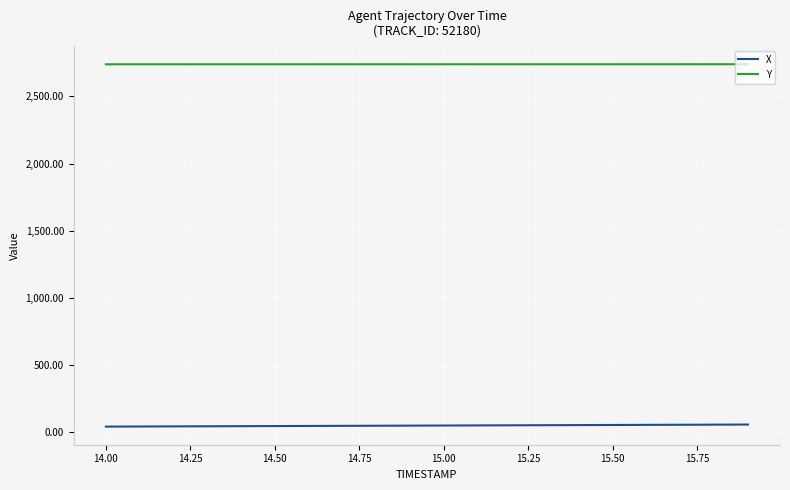

What is the difference between the maximum and minimum values in the X series?

15.3